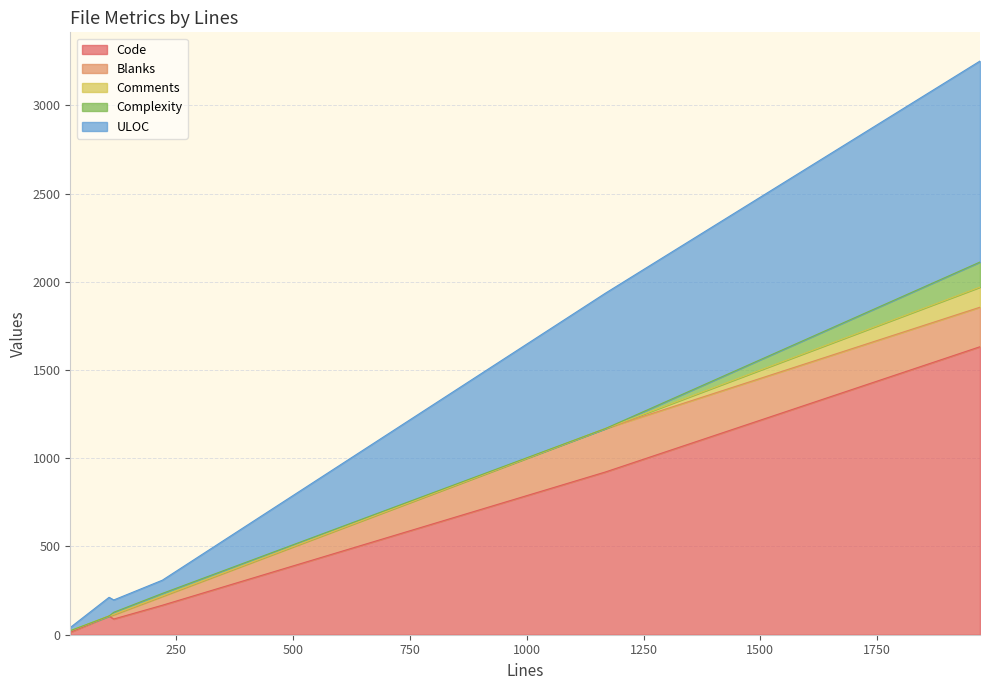

Which series has the widest spread of values?

Code